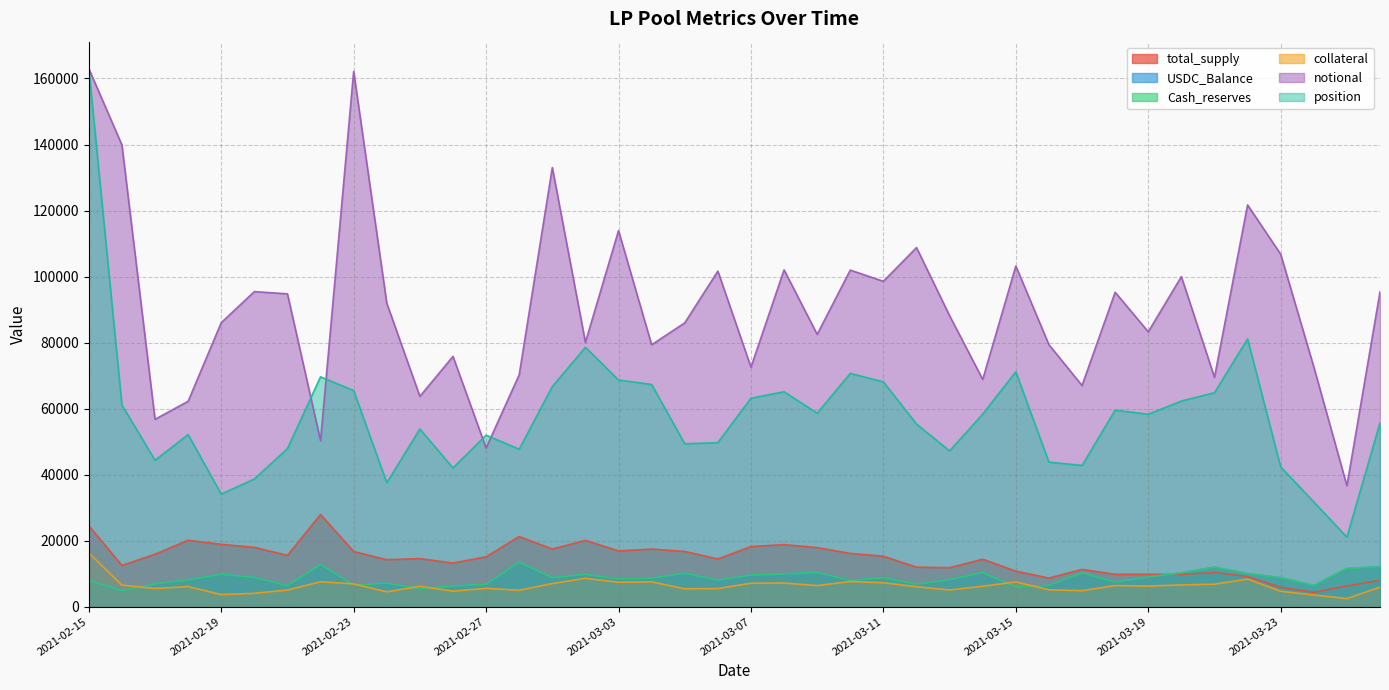

What value does the Cash_reserves series have at 2021-03-06?

8066.5